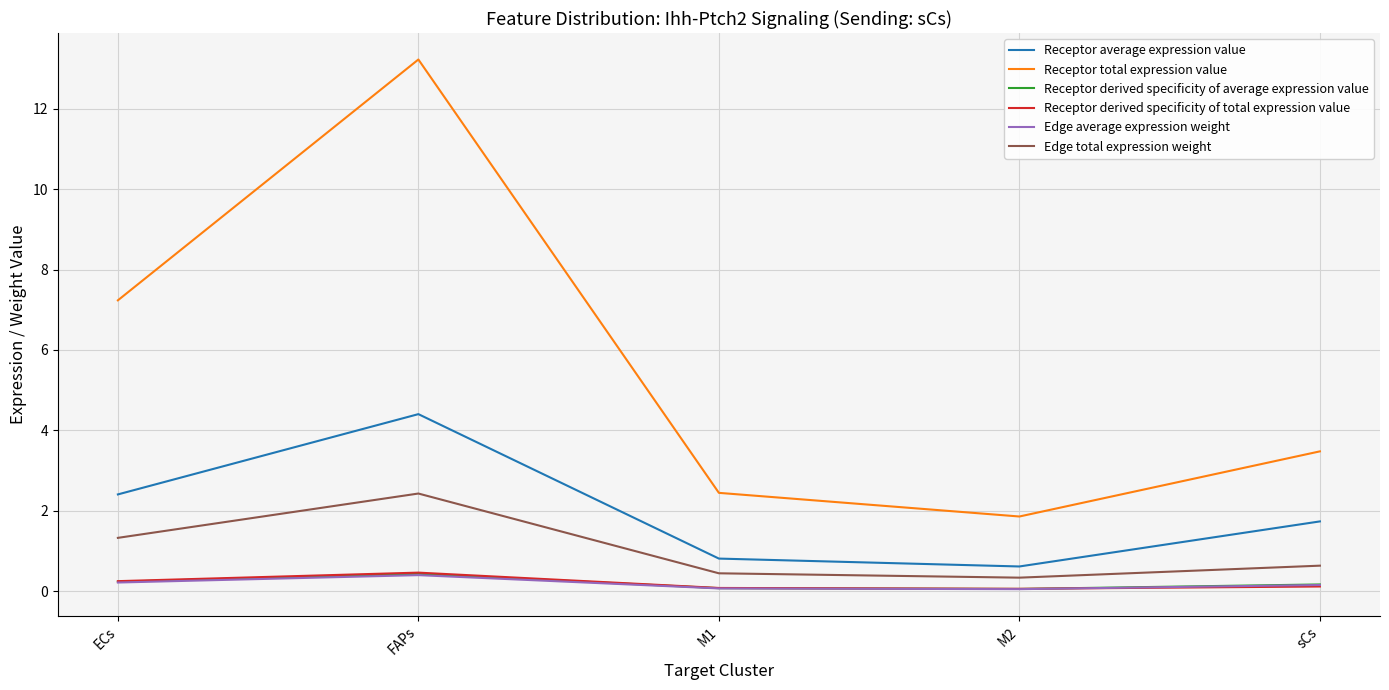

Which series has the largest range (max minus min)?

Receptor total expression value